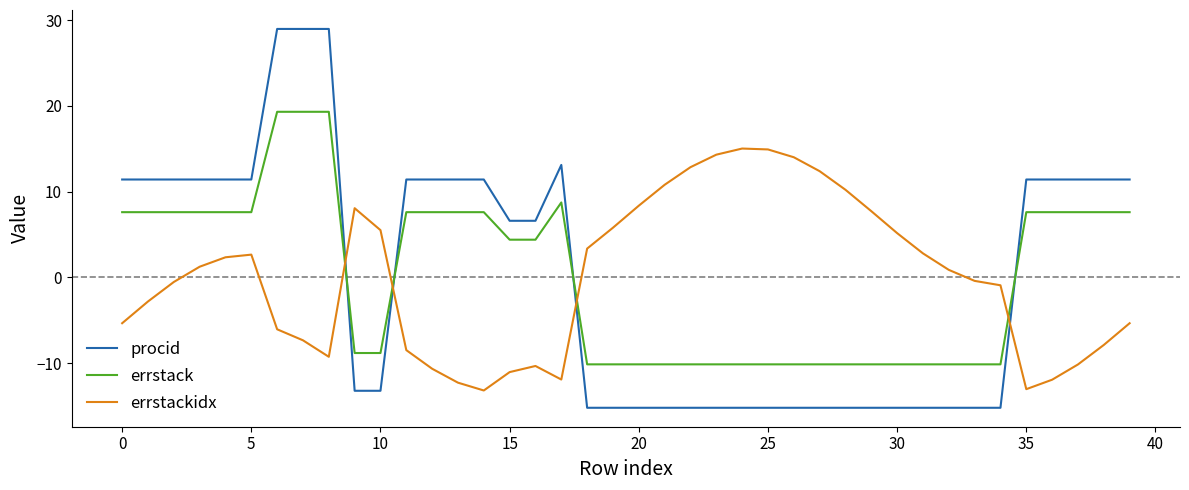

Which series has the widest spread of values?

procid